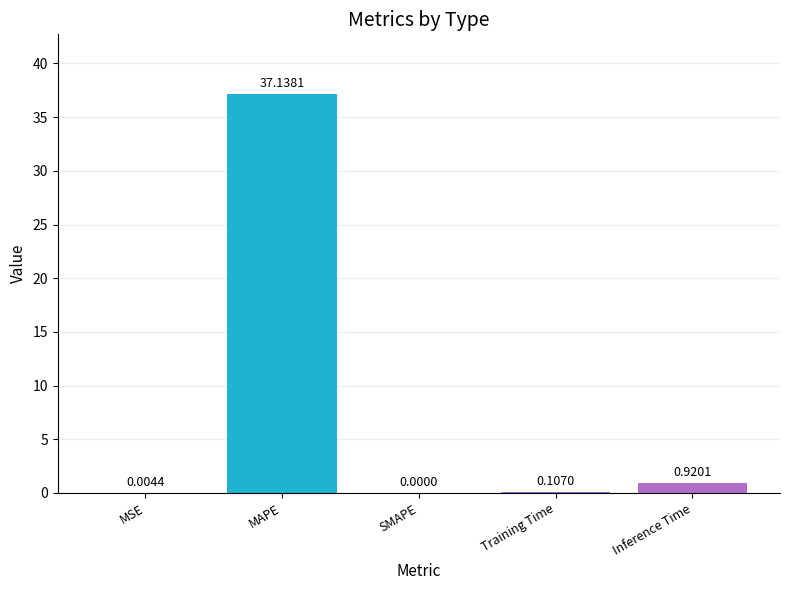

Between Inference Time and MSE, which is larger?

Inference Time